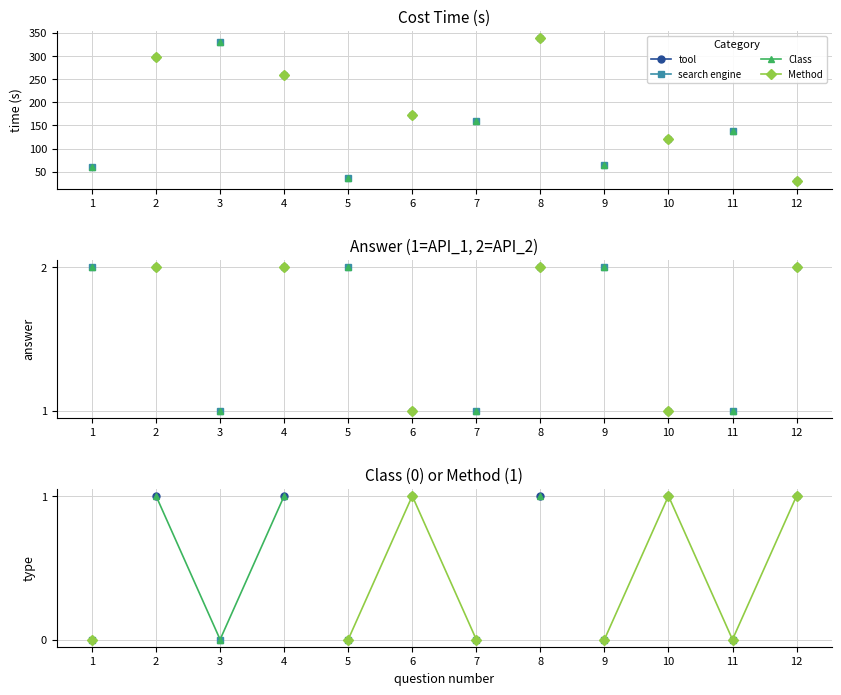

Is the value of tool at 4 greater than the value of search engine at 1?

Yes